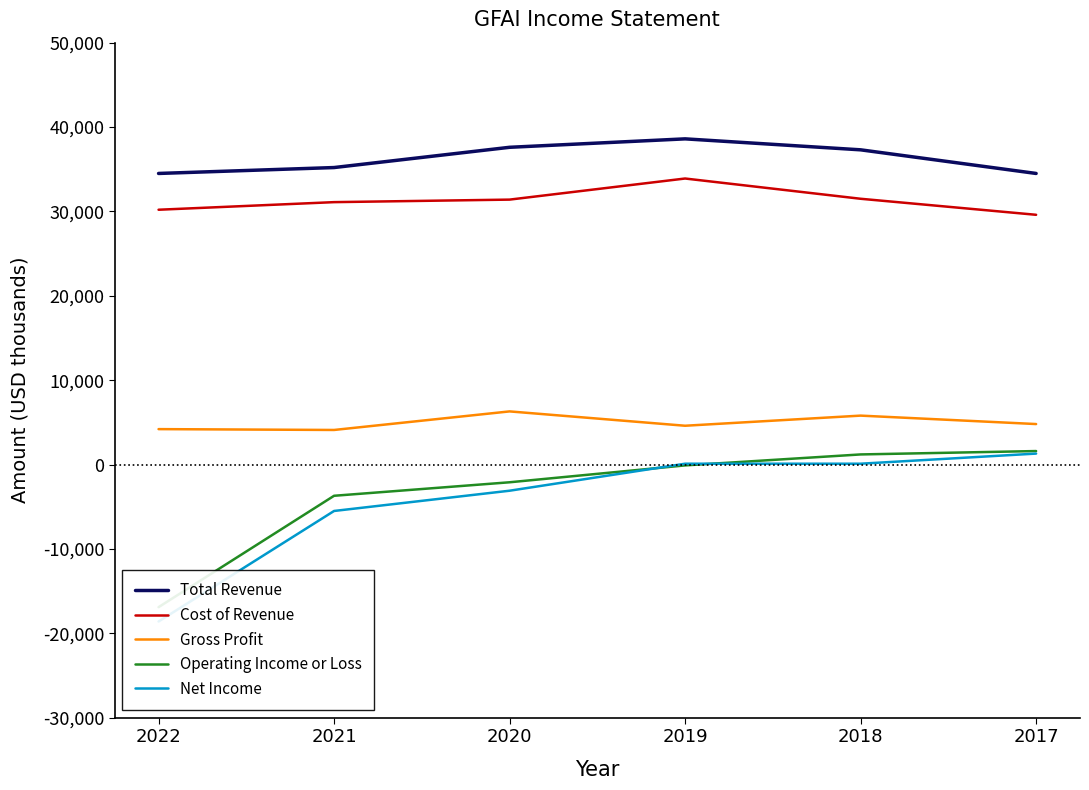

Which series has the largest range (max minus min)?

Net Income